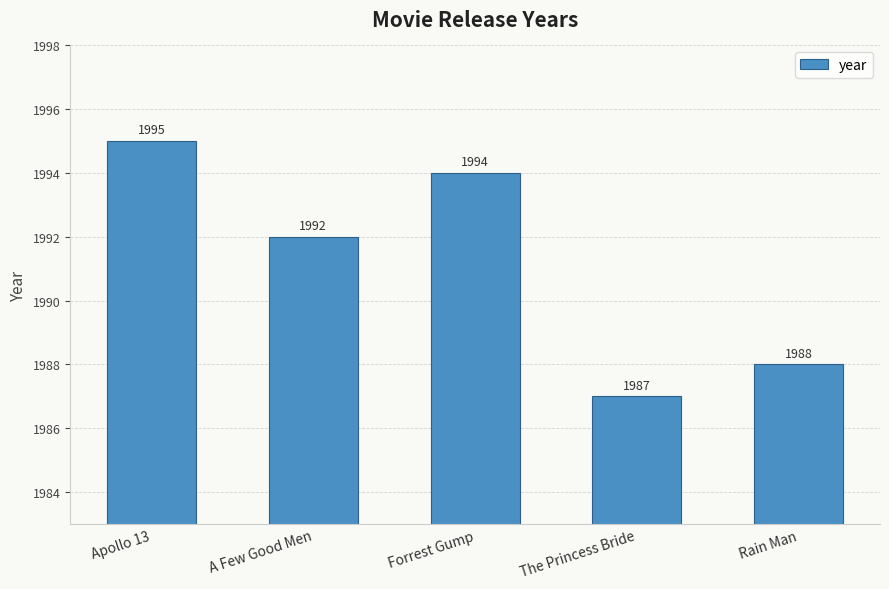

What is the approximate value at Forrest Gump?

1994